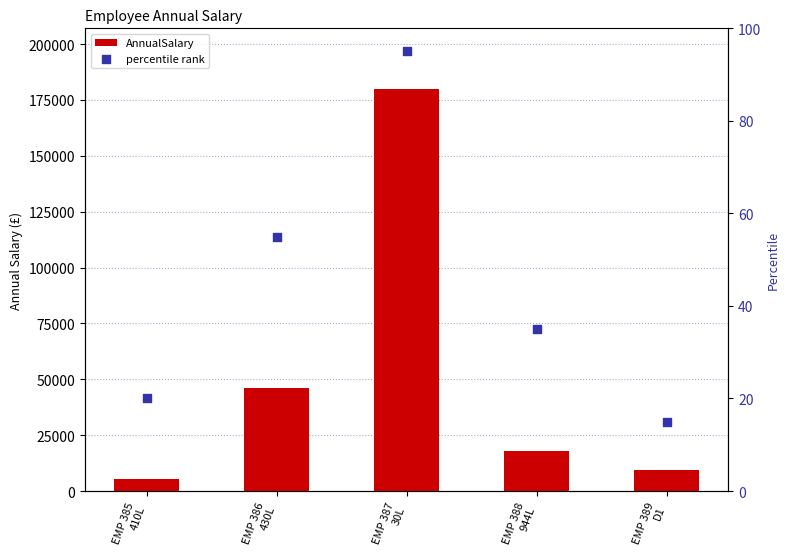

At how many categories does at least one series exceed 532?

5